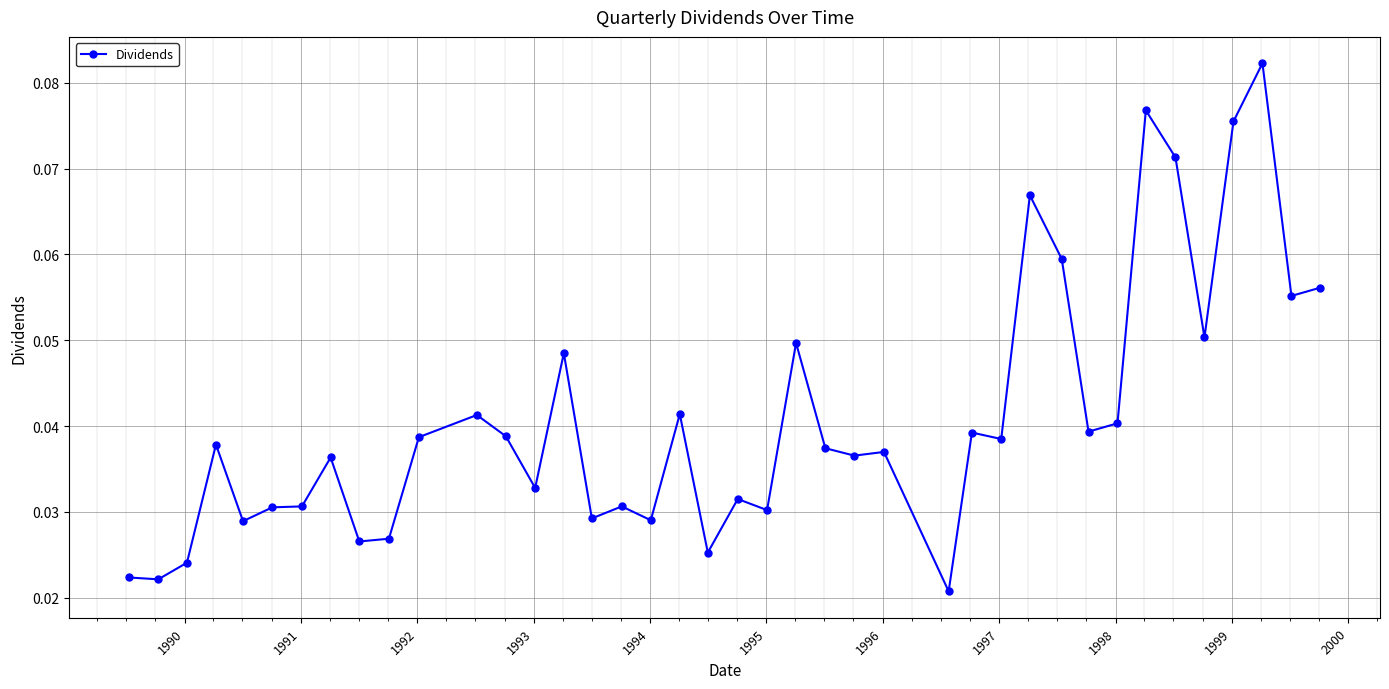

How many values are between 0 and 1?

40